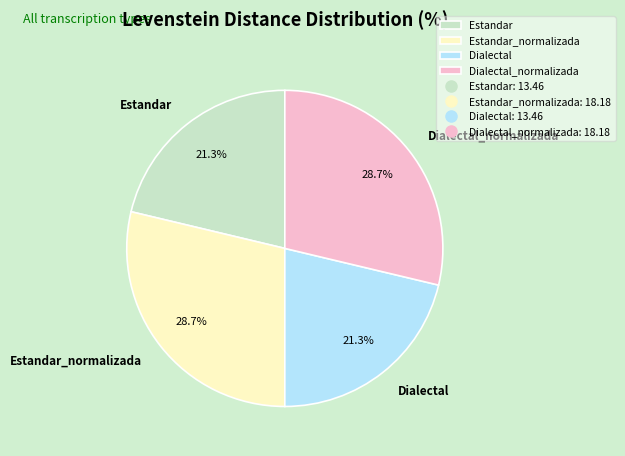

To the nearest percent, what is the average slice percentage?

25%